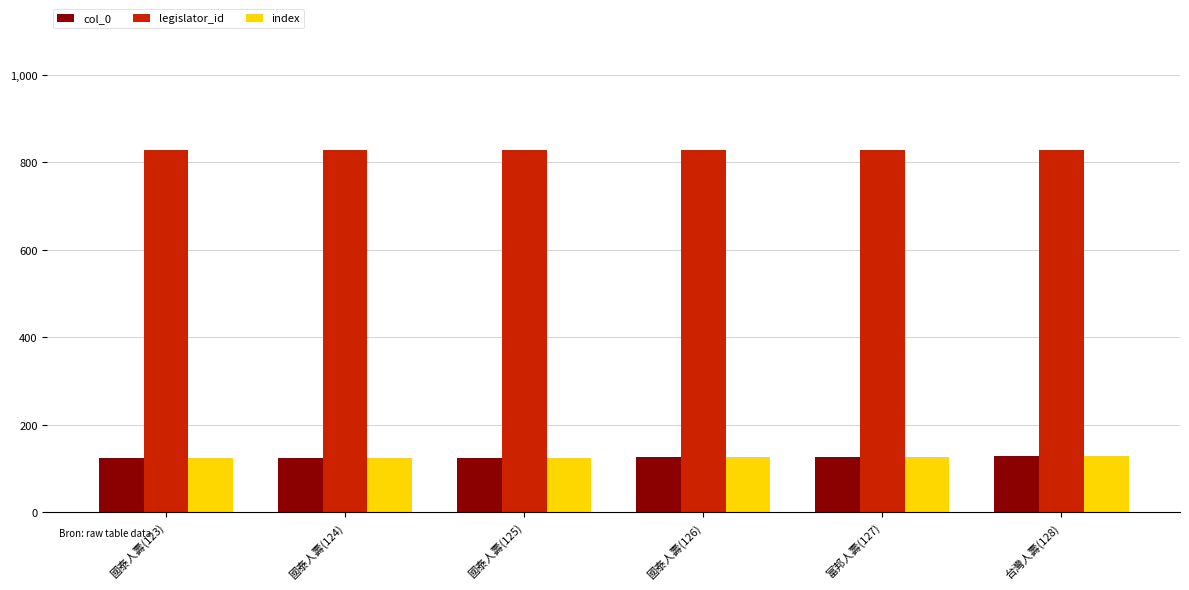

Which series has the largest total across all categories?

legislator_id